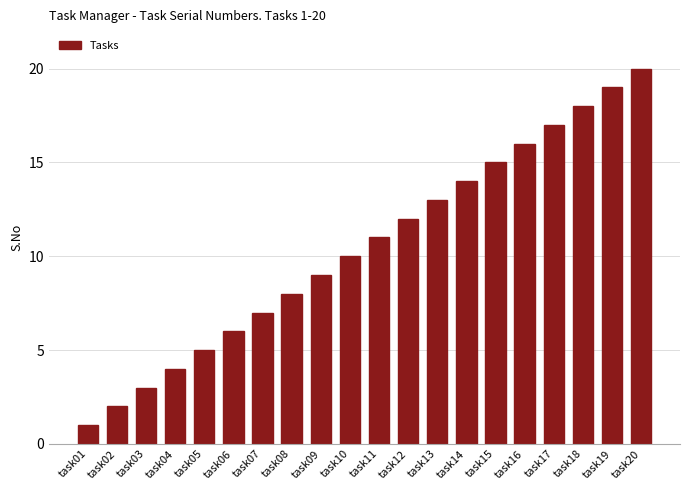

Count the number of data series in this chart.

1